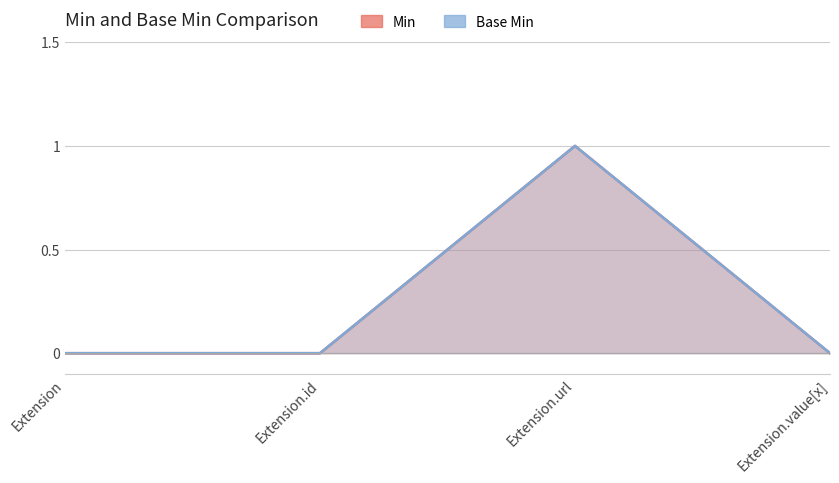

What position from the right is Extension?

4